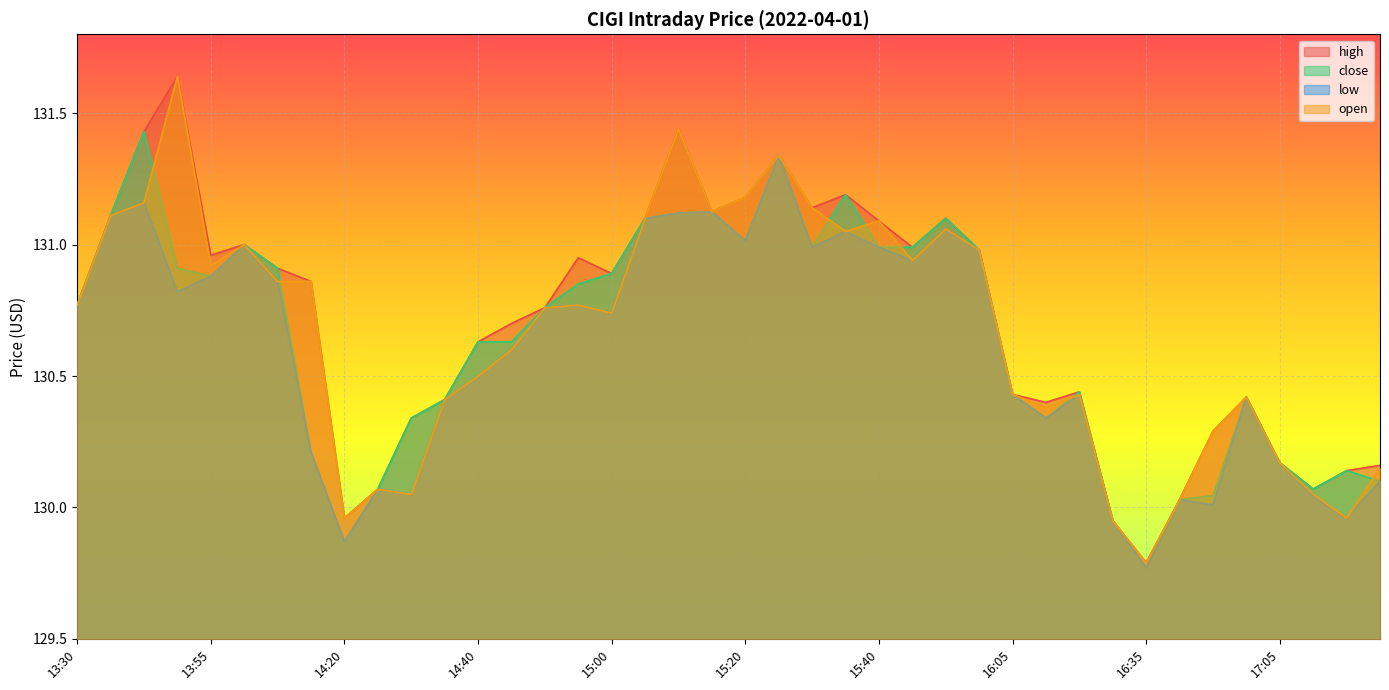

What is the total value across all series at 14:50?

523.0